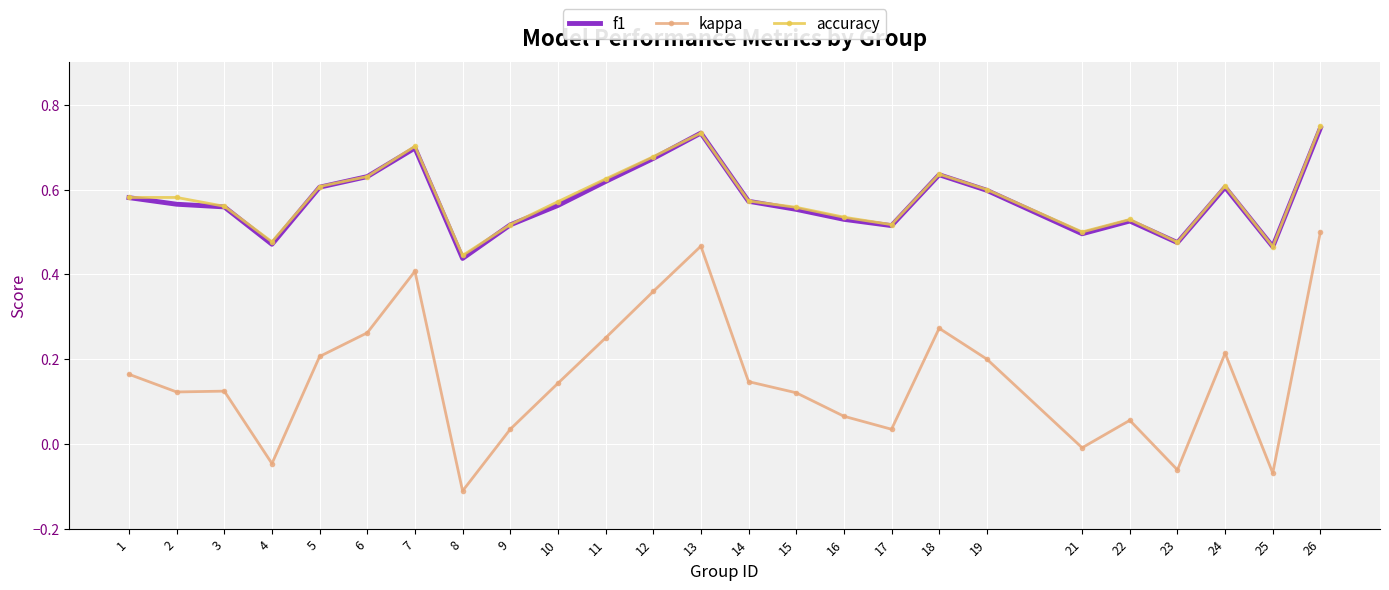

Is it true that f1 equals 0.6 at 6?

True